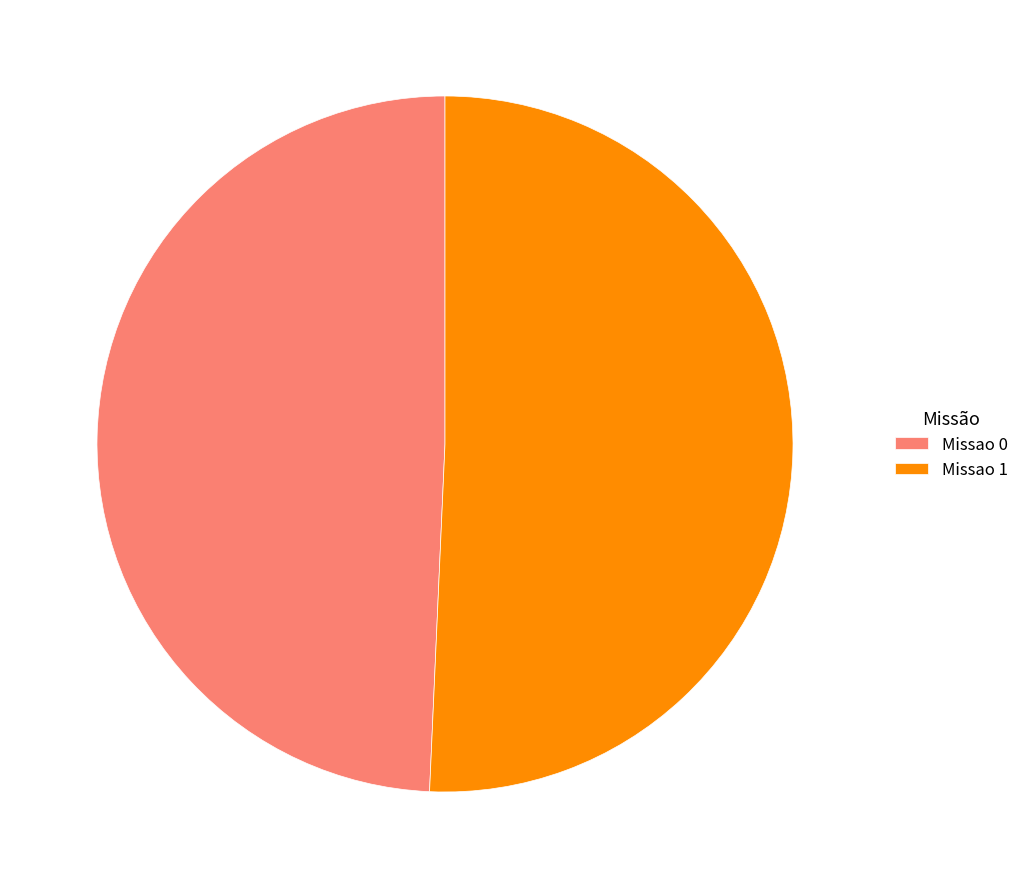

Which category accounts for the majority?

Missao 1